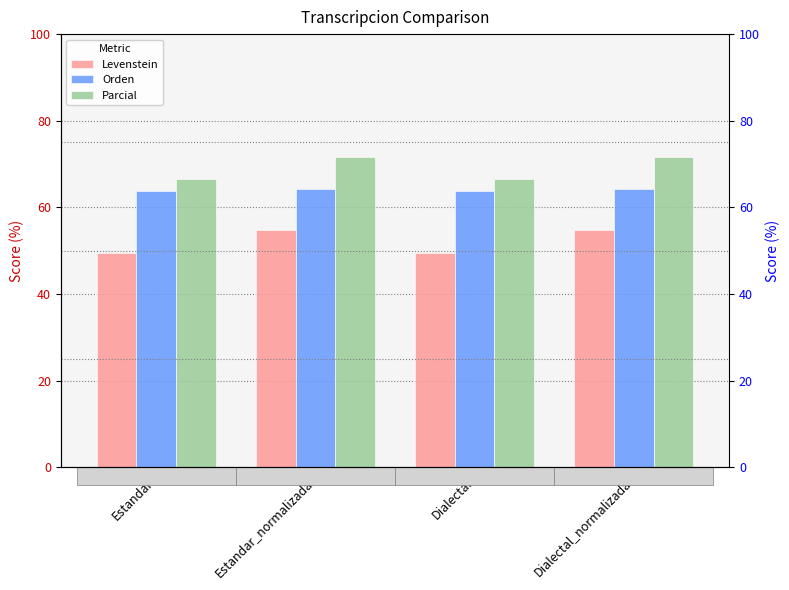

True or false: Levenstein has a value of 54.8 at Estandar_normalizada.

True